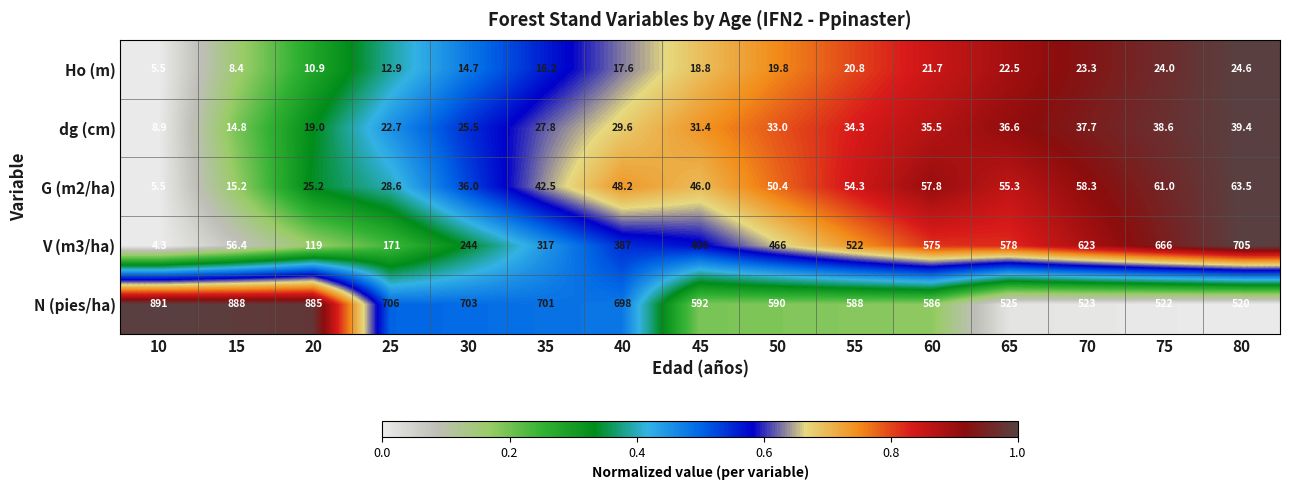

Which series has the widest spread of values?

V (m3/ha)